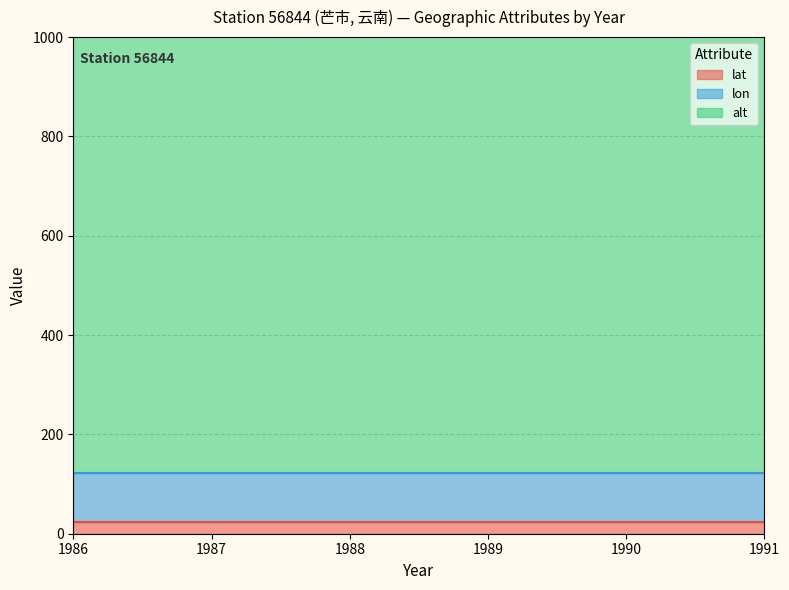

Which series has the widest spread of values?

lat